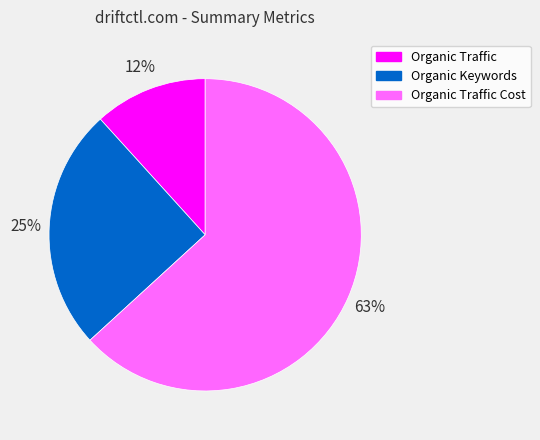

Does Organic Keywords account for over 50% of the chart?

No